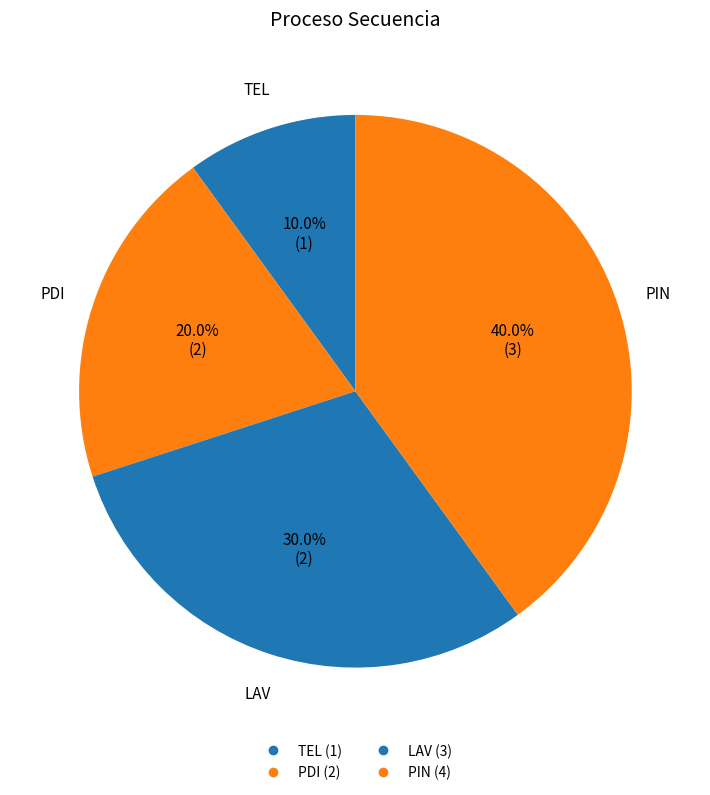

How many slices are in this pie chart?

4